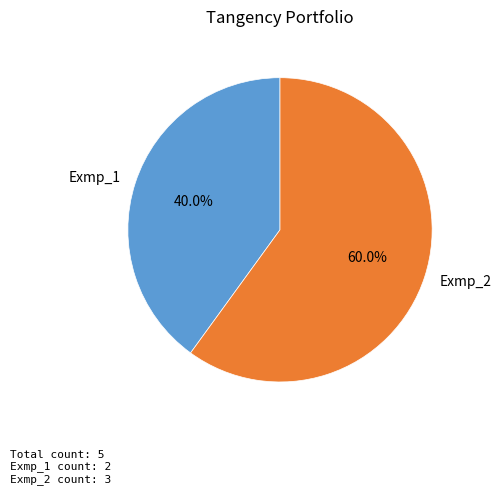

To the nearest percent, what is the average slice percentage?

50%